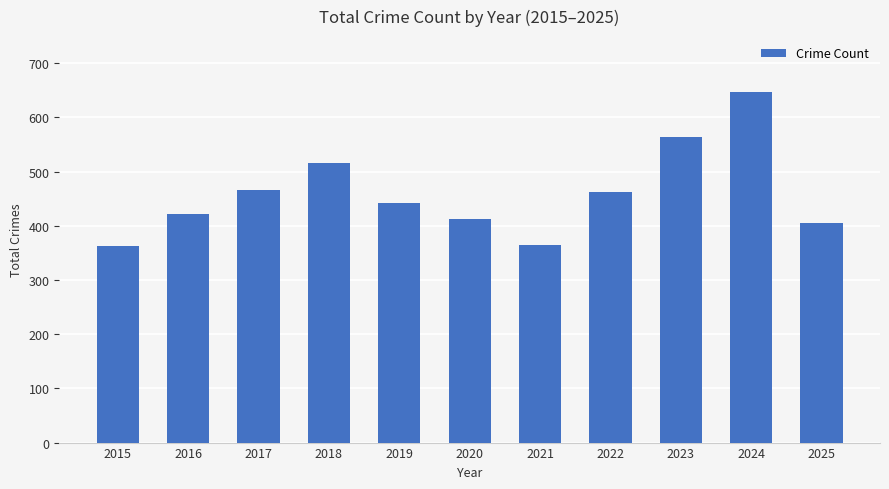

At which category does the chart reach its peak across all series?

2024